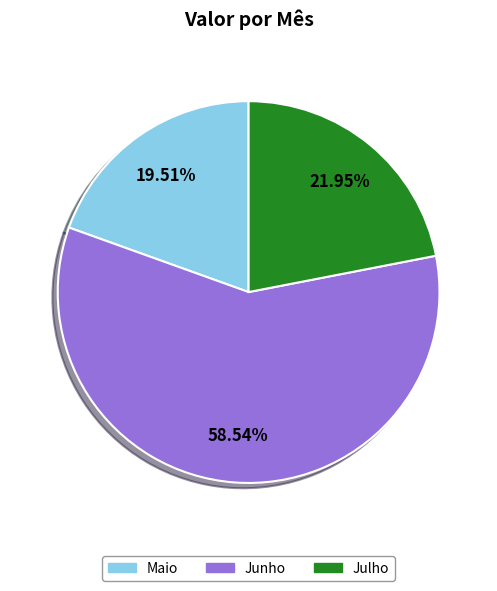

What percentage is NOT represented by Maio?

80.5%